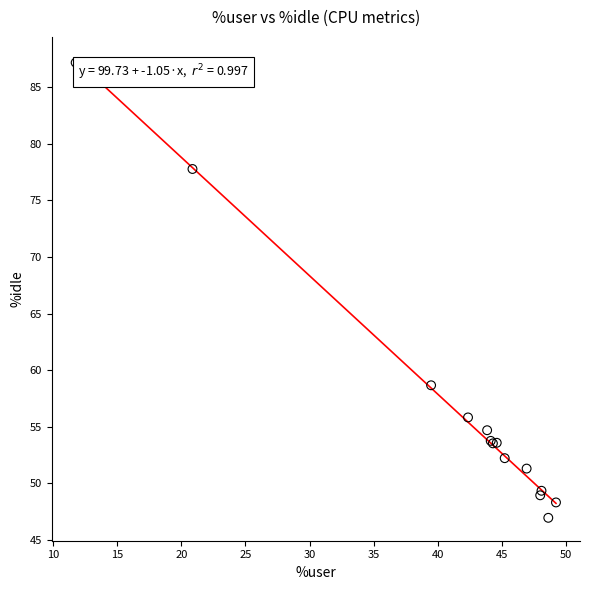

What Y value in the scatter plot is closest to 67?

58.7